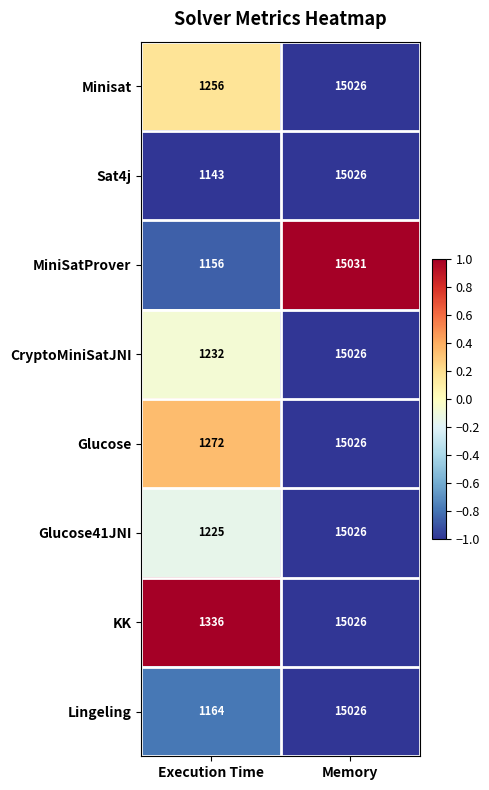

Reading left to right, what are all the values shown in this chart?

Minisat: 1256	15026
Sat4j: 1143	15026
MiniSatProver: 1156	15031
CryptoMiniSatJNI: 1232	15026
Glucose: 1272	15026
Glucose41JNI: 1225	15026
KK: 1336	15026
Lingeling: 1164	15026